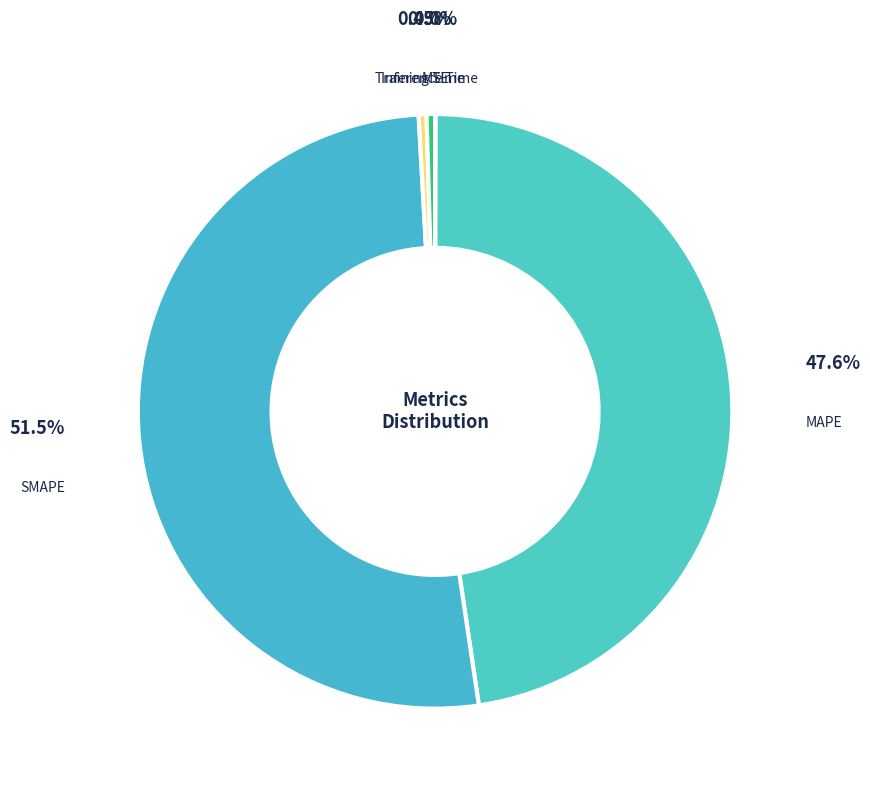

Which slice is the largest?

SMAPE